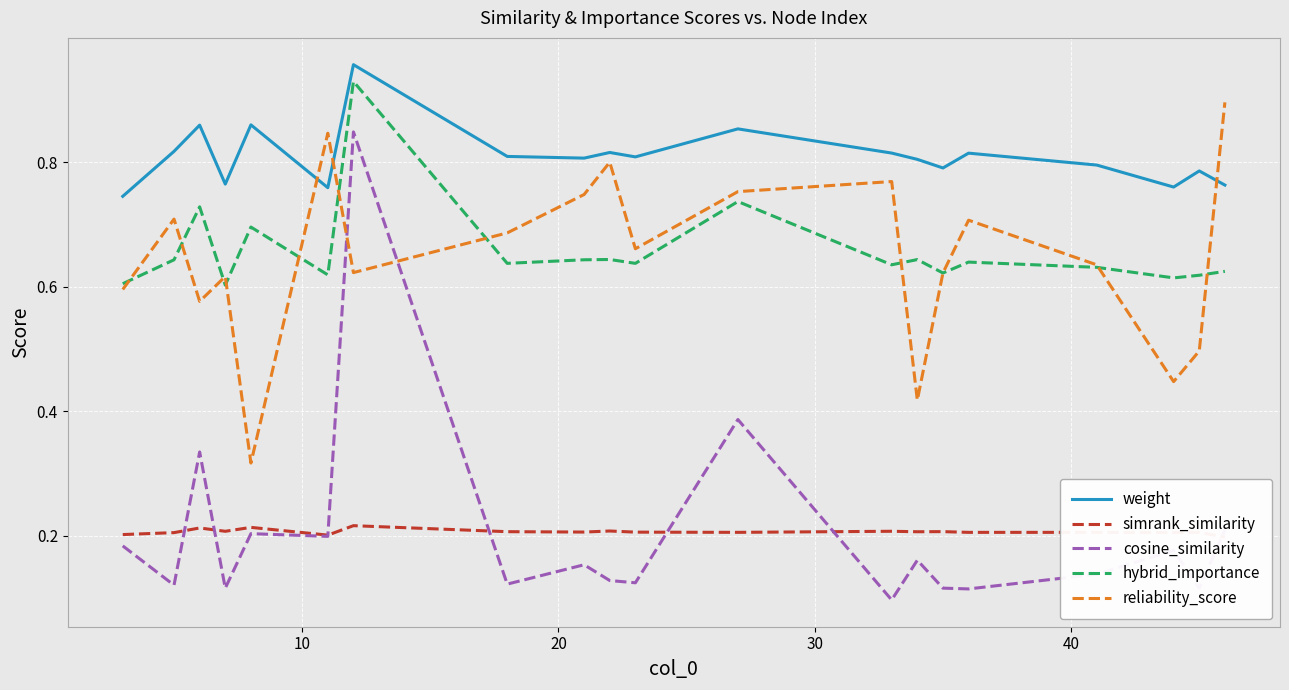

Count the reliability_score values in the range 0 to 1.

20